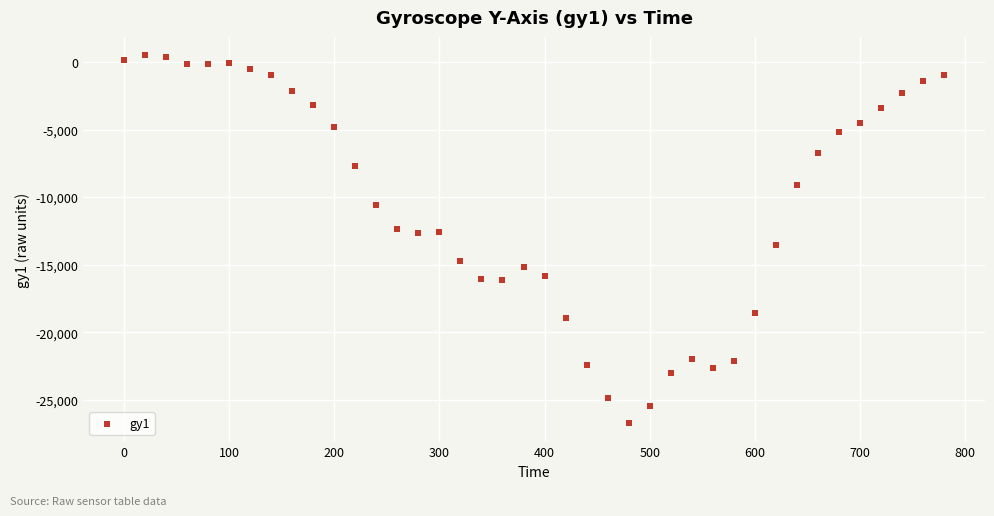

What is the range of X values (max minus min)?

780